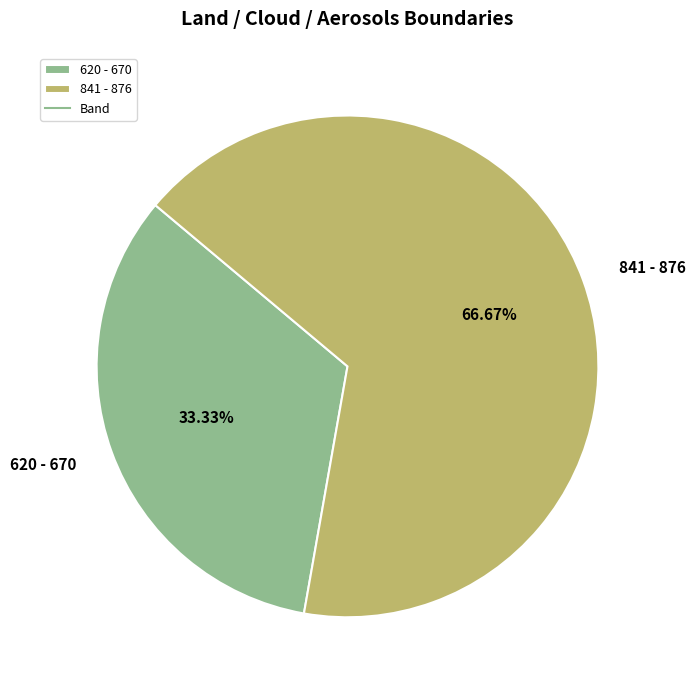

What is the smallest slice in the pie chart?

620 - 670